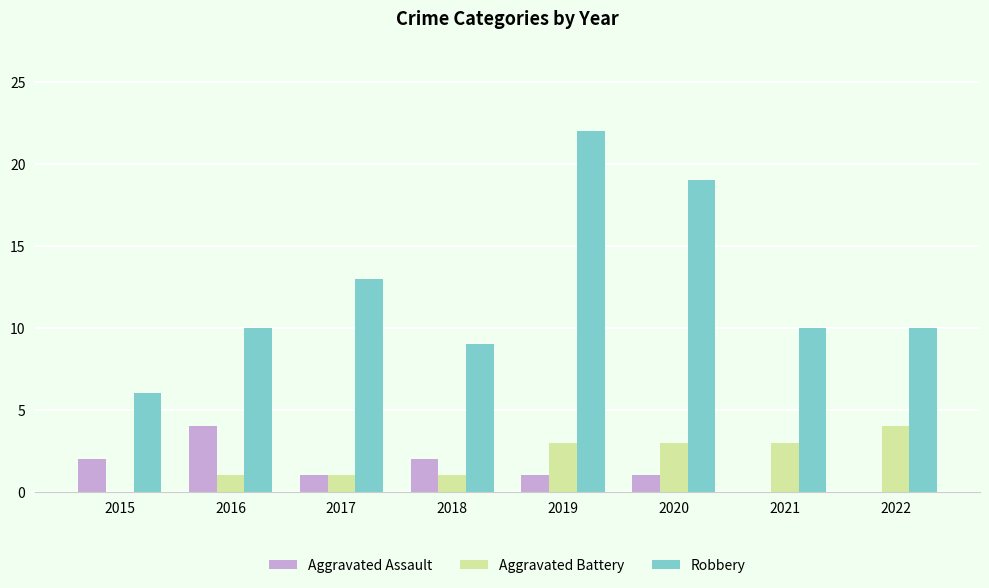

Are the bars grouped side by side (vs. stacked)?

Yes